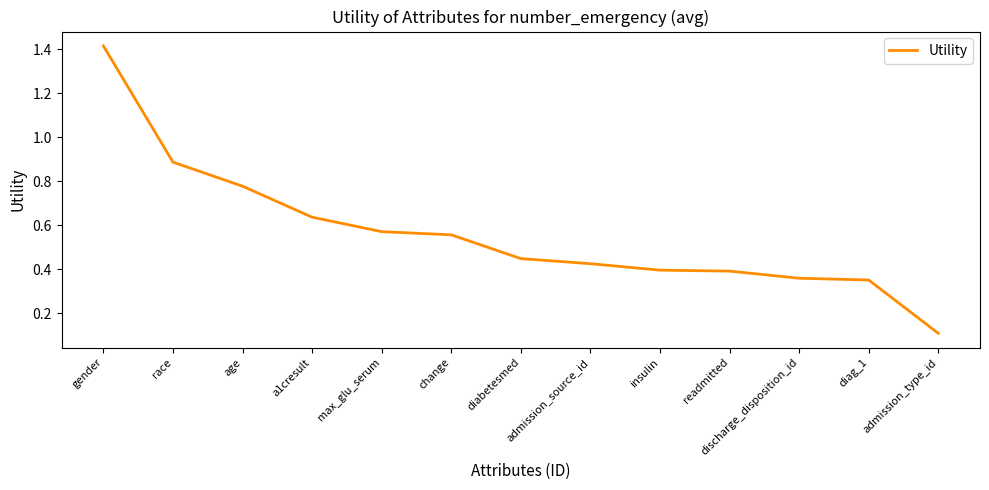

The chart shows a value of 1.5 at race. True or false?

False